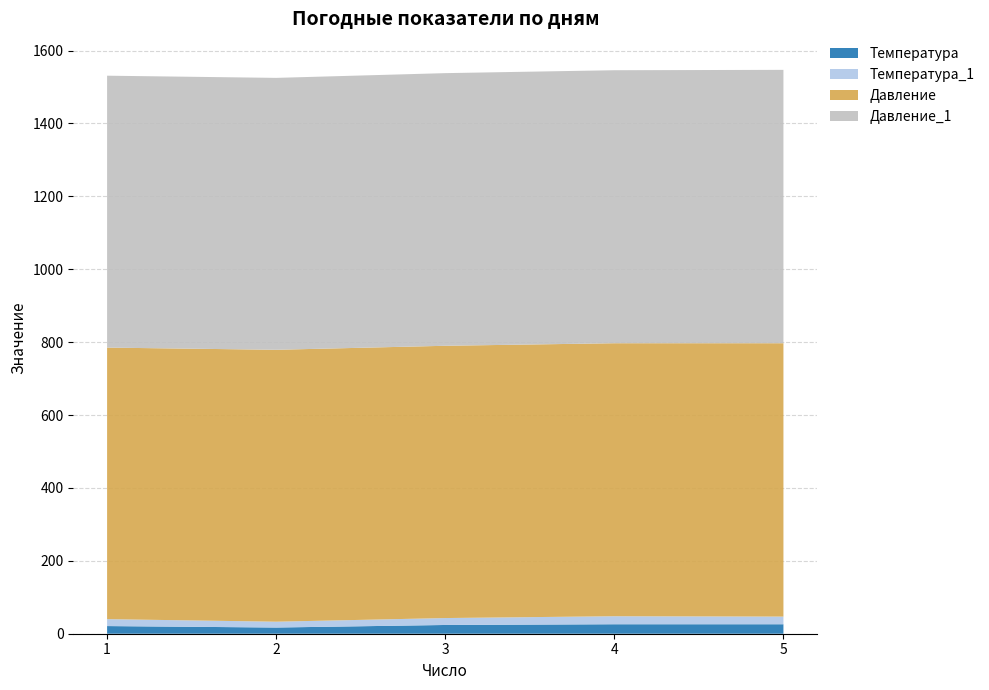

Reading left to right, what are all the values shown in this chart?

Температура: 1=21	2=17	3=24	4=26	5=26
Температура_1: 1=19	2=16	3=19	4=22	5=21
Давление: 1=745	2=746	3=747	4=749	5=750
Давление_1: 1=746	2=746	3=748	4=749	5=750